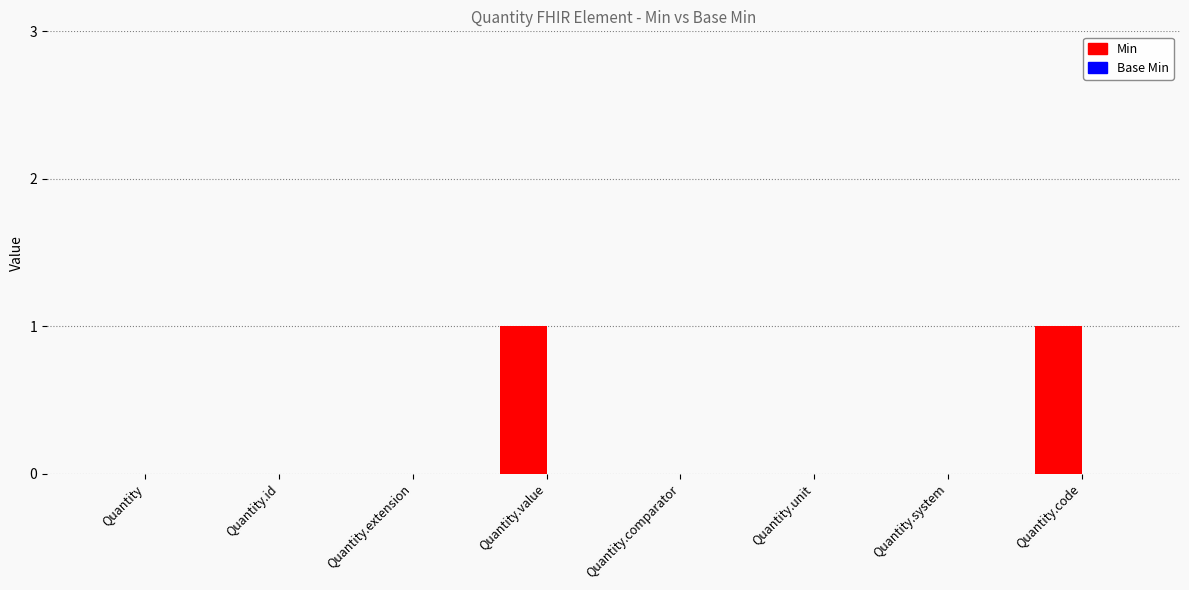

Is it true that the value at Quantity.comparator is 1?

False